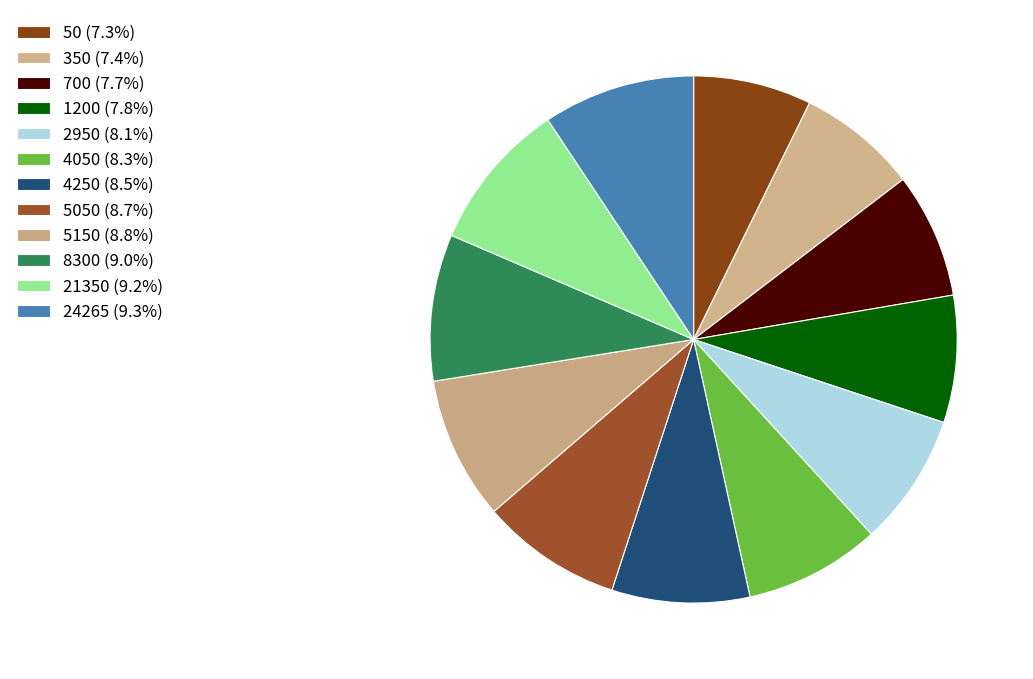

Count the number of slices in the pie.

12